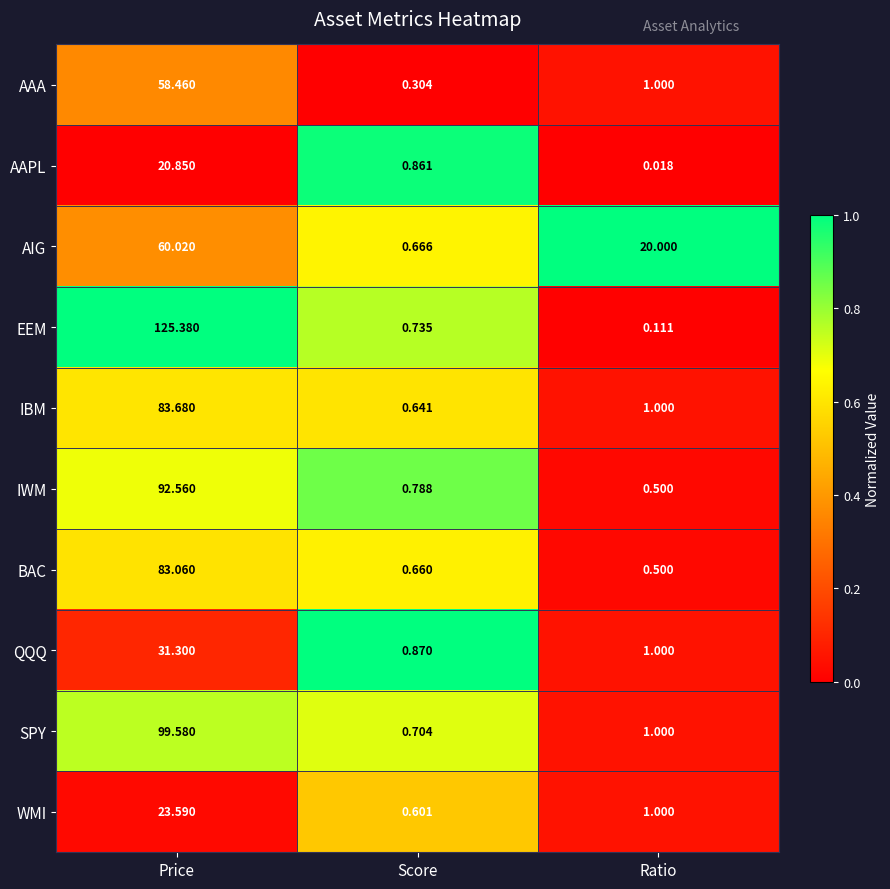

At which label does AAA first exceed 1?

Price